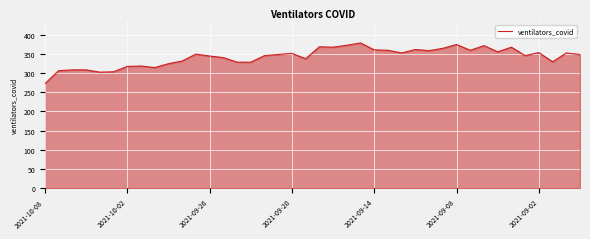

Does the chart have visible grid lines?

Yes